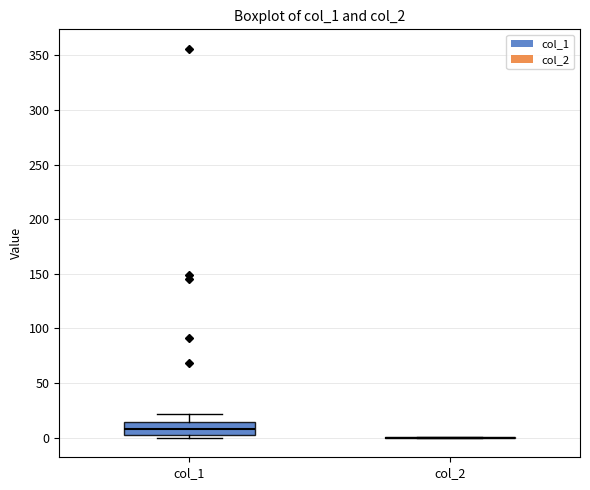

Where does the median line of the box for col_1 sit on the y-axis? The values are not printed on the chart, so give them approximately, as read against the axis.

10